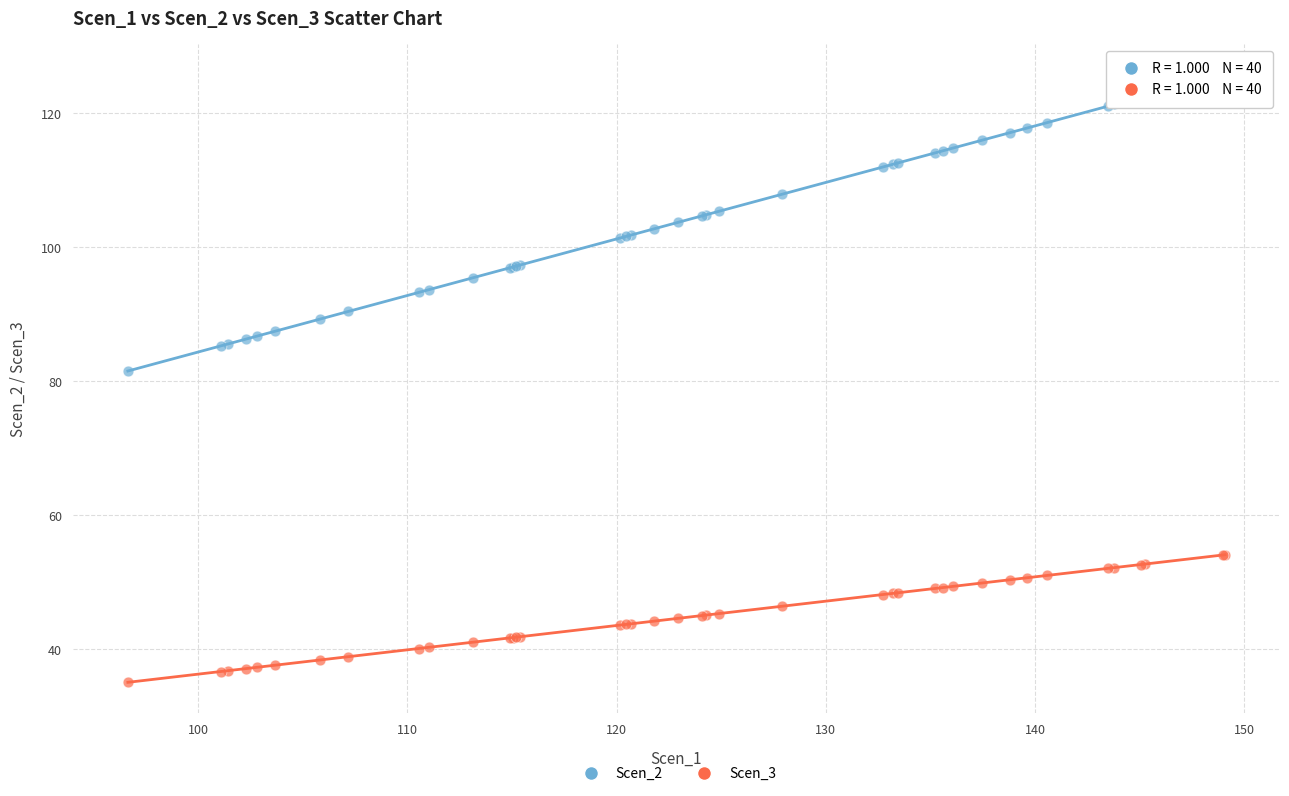

Which series has the largest Y range (max minus min)?

Scen_2